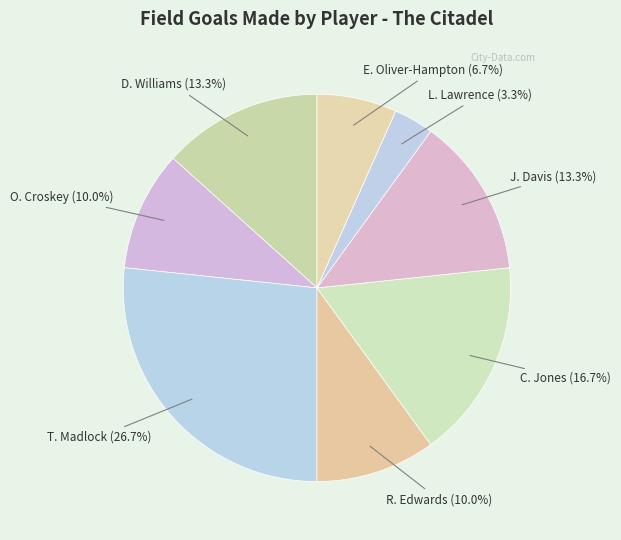

What is the smallest slice in the pie chart?

L. Lawrence